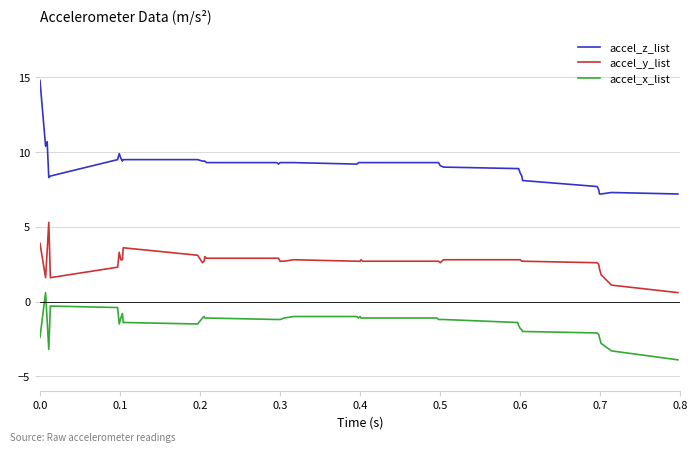

List the series in order of their peak value, highest first.

accel_z_list, accel_y_list, accel_x_list